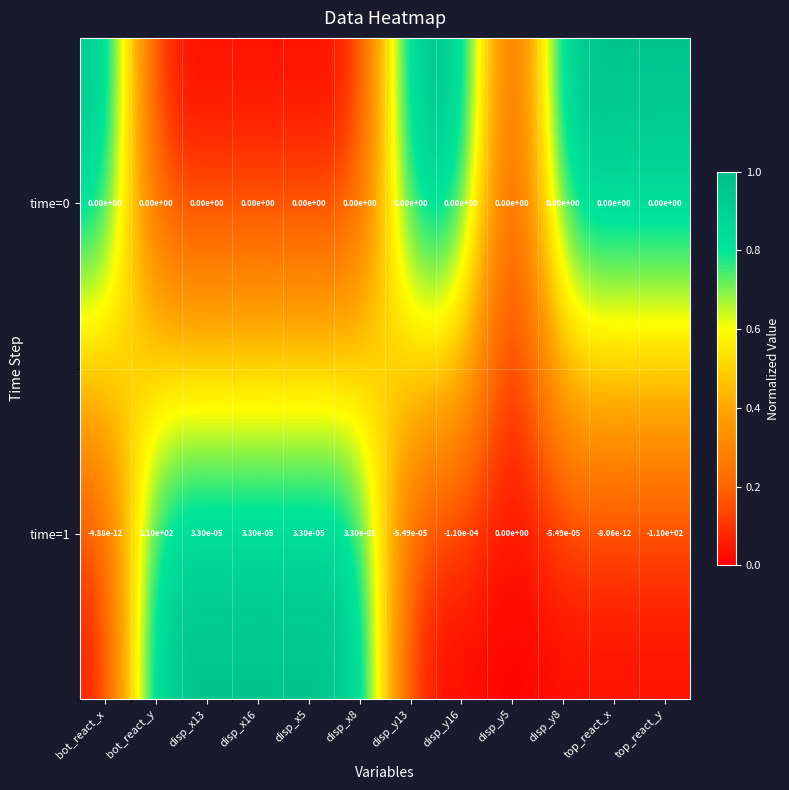

How many distinct data groups are displayed?

2